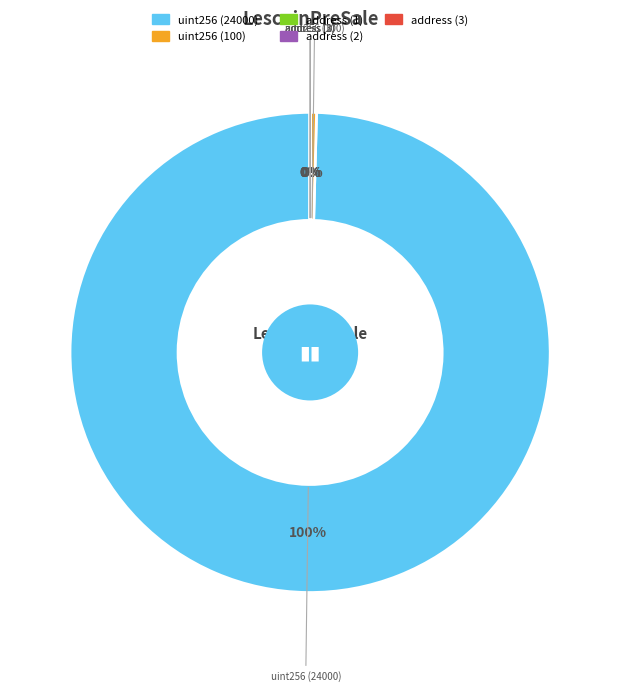

Do uint256 (24000) and uint256 (100) together represent more than half of the pie?

Yes